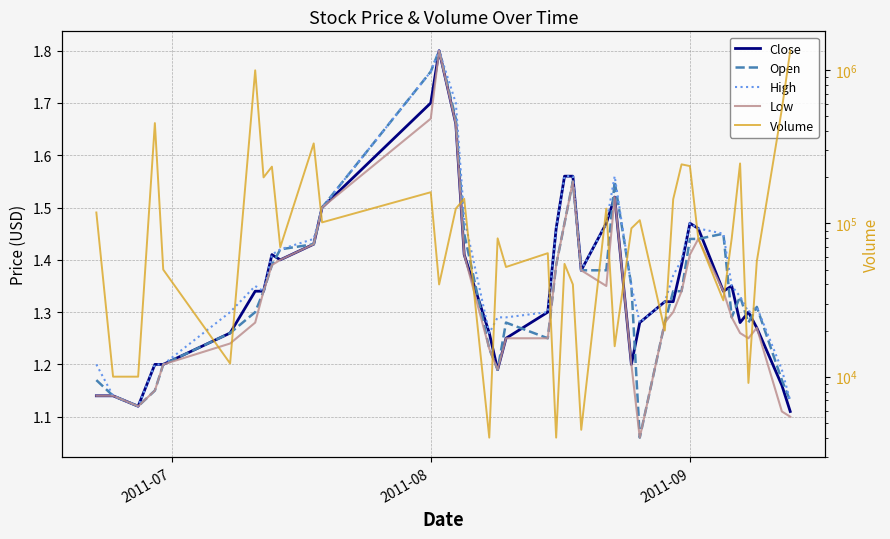

Reading left to right, list all the values displayed in this chart.

Close: 1.1	1.1	1.1	1.2	1.2	1.3	1.3	1.3	1.4	1.4	1.4	1.5	1.7	1.8	1.7	1.4	1.3	1.2	1.2	1.3	1.5	1.6	1.6	1.4	1.5	1.5	1.2	1.3	1.3	1.3	1.4	1.5	1.5	1.3	1.4	1.3	1.3	1.3	1.2	1.1
Open: 1.2	1.1	1.1	1.1	1.2	1.3	1.3	1.3	1.4	1.4	1.4	1.5	1.8	1.8	1.7	1.4	1.2	1.2	1.3	1.2	1.4	1.5	1.6	1.4	1.4	1.6	1.4	1.1	1.3	1.3	1.3	1.4	1.4	1.4	1.3	1.3	1.3	1.3	1.2	1.1
High: 1.2	1.1	1.1	1.2	1.2	1.3	1.4	1.3	1.4	1.4	1.4	1.5	1.8	1.8	1.7	1.5	1.3	1.3	1.3	1.3	1.5	1.6	1.6	1.4	1.5	1.6	1.4	1.3	1.3	1.4	1.4	1.5	1.5	1.4	1.4	1.3	1.3	1.3	1.2	1.1
Low: 1.1	1.1	1.1	1.1	1.2	1.2	1.3	1.3	1.4	1.4	1.4	1.5	1.7	1.8	1.7	1.4	1.2	1.2	1.2	1.2	1.4	1.5	1.6	1.4	1.4	1.5	1.2	1.1	1.3	1.3	1.3	1.4	1.4	1.3	1.3	1.3	1.2	1.3	1.1	1.1
Volume: 118000.0	10000.0	10000.0	452400.0	50000.0	12200.0	1000000.0	200000.0	235000.0	70000.0	333300.0	101700.0	160000.0	40000.0	125000.0	145000.0	4000.0	80000.0	52000.0	64000.0	4000.0	54500.0	40000.0	4500.0	125000.0	15800.0	93000.0	105100.0	20000.0	144000.0	243300.0	237100.0	80000.0	31500.0	80000.0	246600.0	9100.0	56500.0	559000.0	1343500.0